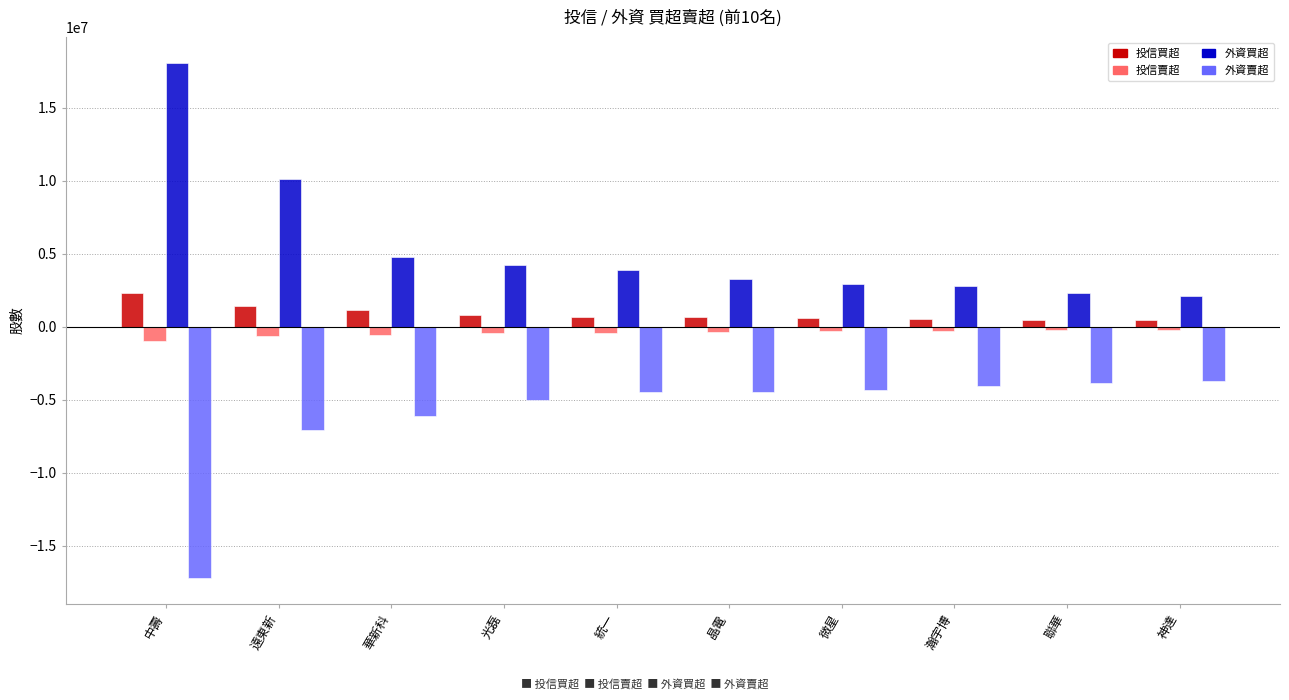

Rank the series by their maximum value, from highest to lowest.

外資買超, 投信買超, 投信賣超, 外資賣超